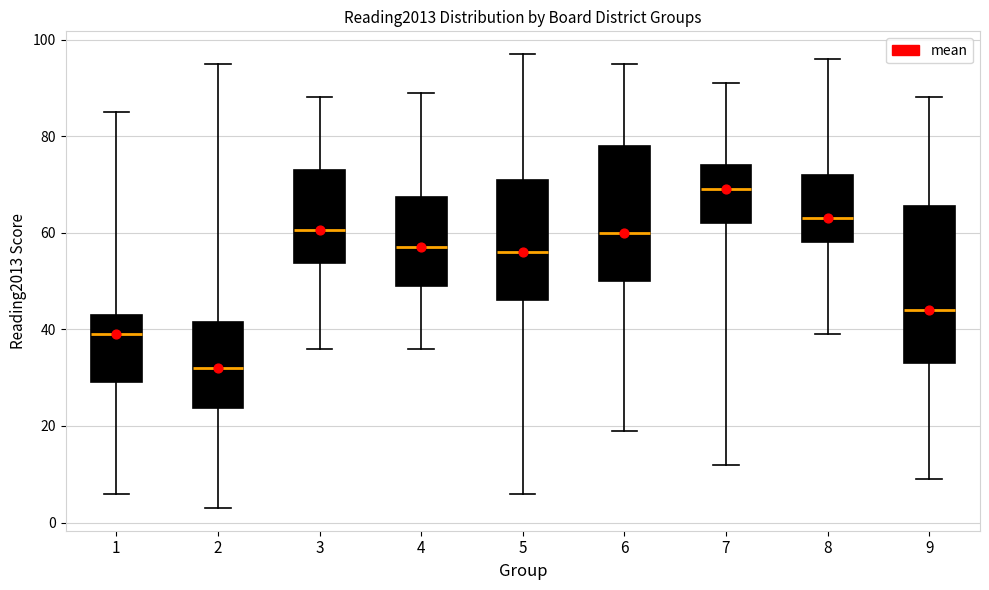

Comparing the boxes themselves (not the whiskers), which one is the tallest?

9